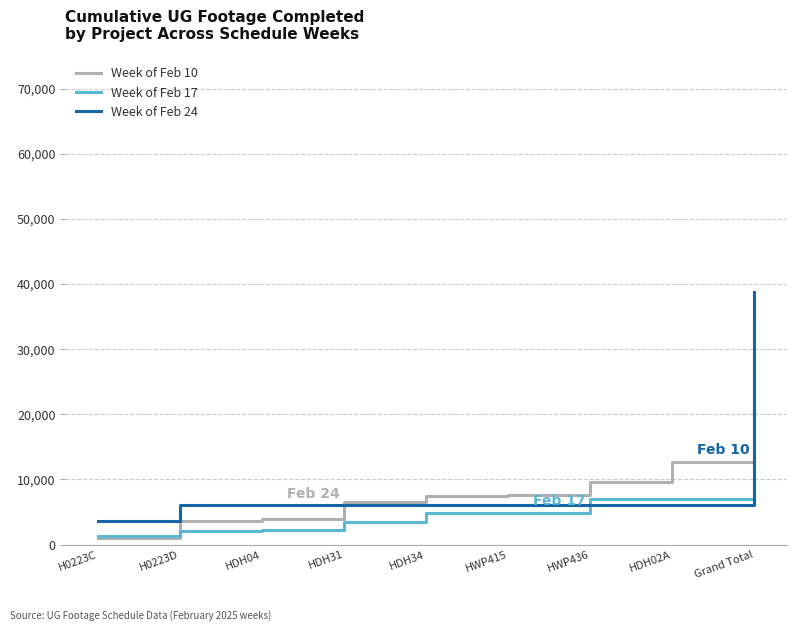

What are all the series names shown in the legend?

Week of Feb 10, Week of Feb 17, Week of Feb 24